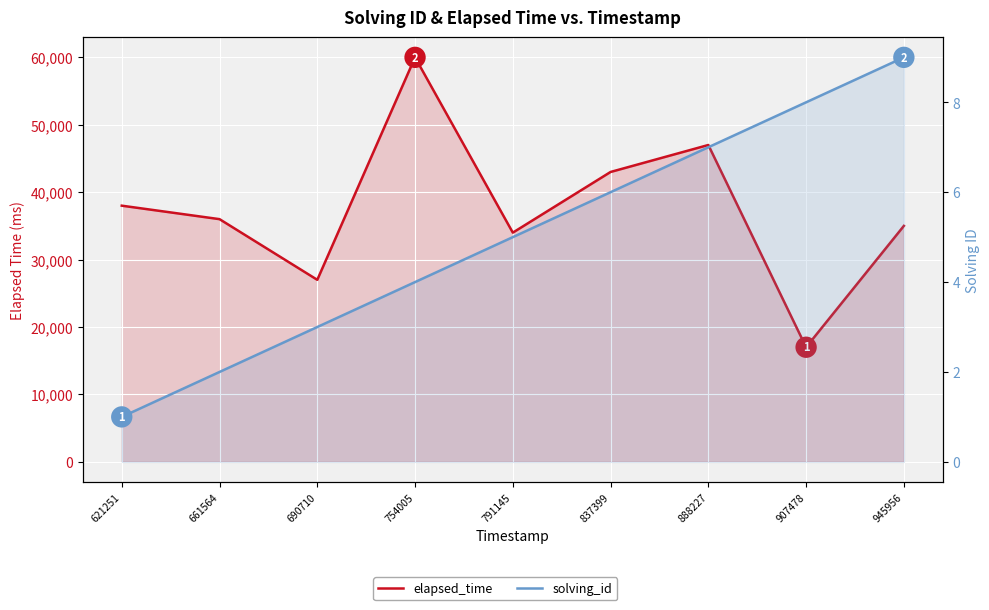

Reading left to right, extract all data points from this chart.

elapsed_time: 38000	36000	27000	60000	34000	43000	47000	17000	35000
solving_id: 1	2	3	4	5	6	7	8	9